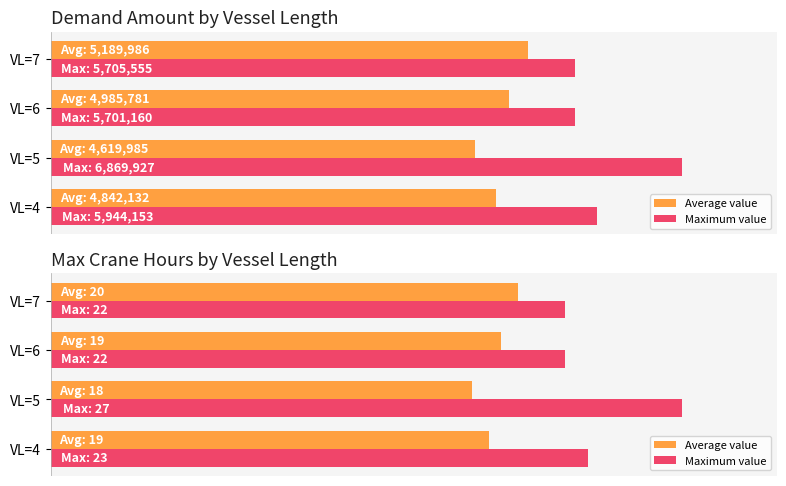

List the series in order of their peak value, highest first.

Maximum value, Average value